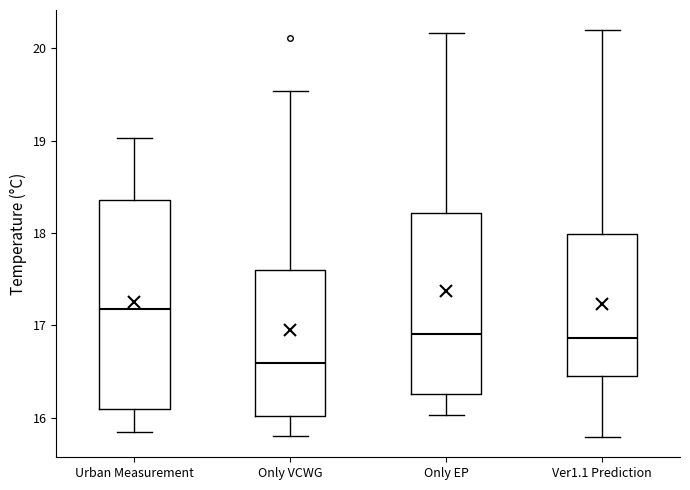

Reading left to right, transcribe this box plot: for each box, give where its median line is, the range the box spans, and where its two whiskers end, as read against the y-axis. The values are not printed on the chart, so give them approximately, as read against the axis.

Urban Measurement: median 17.2, box 16.1 to 18.4, whiskers 15.8 to 19.0
Only VCWG: median 16.6, box 16.0 to 17.6, whiskers 15.8 to 19.5
Only EP: median 16.9, box 16.3 to 18.2, whiskers 16.0 to 20.2
Ver1.1 Prediction: median 16.9, box 16.5 to 18.0, whiskers 15.8 to 20.2